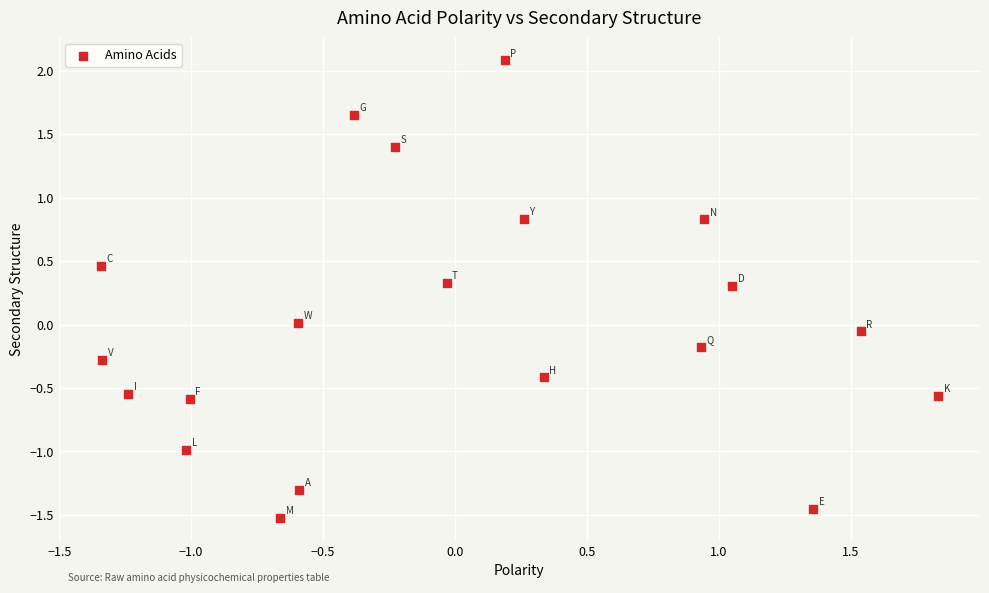

What is the range of X values (max minus min)?

3.2